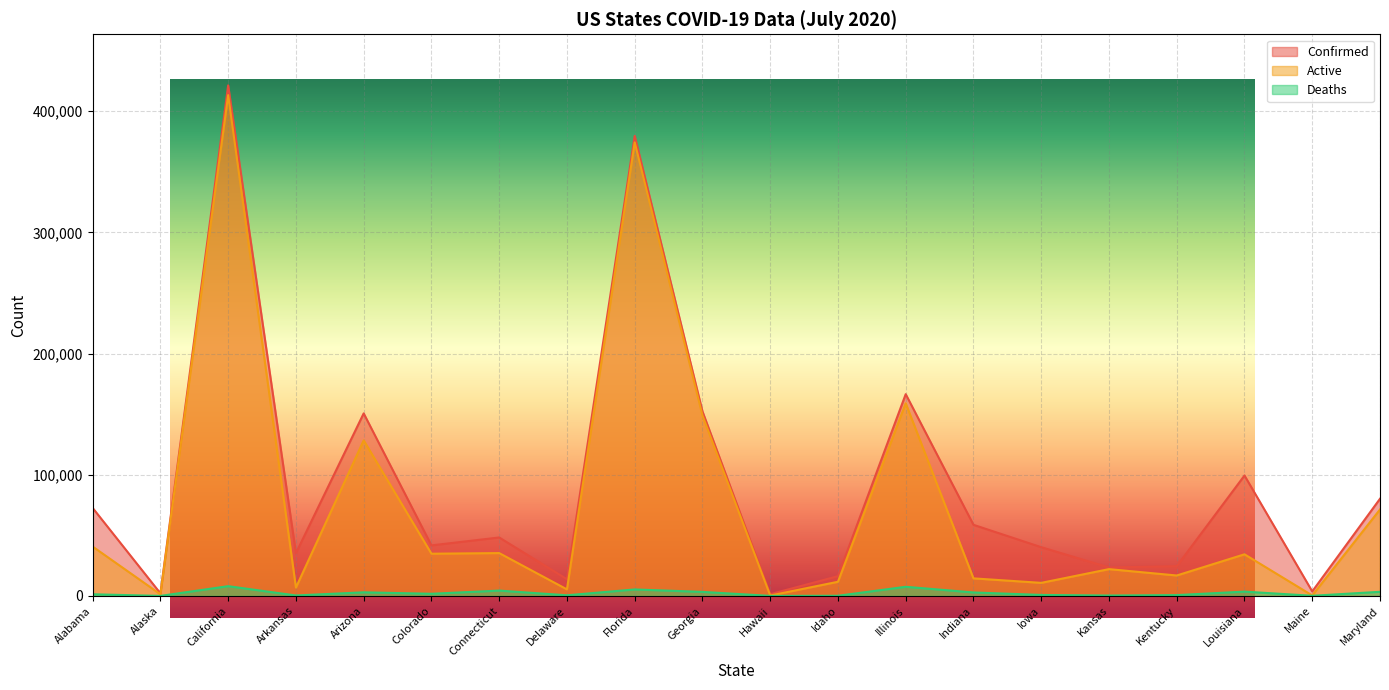

In Confirmed, how many points are higher than both neighbors (excluding endpoints)?

6